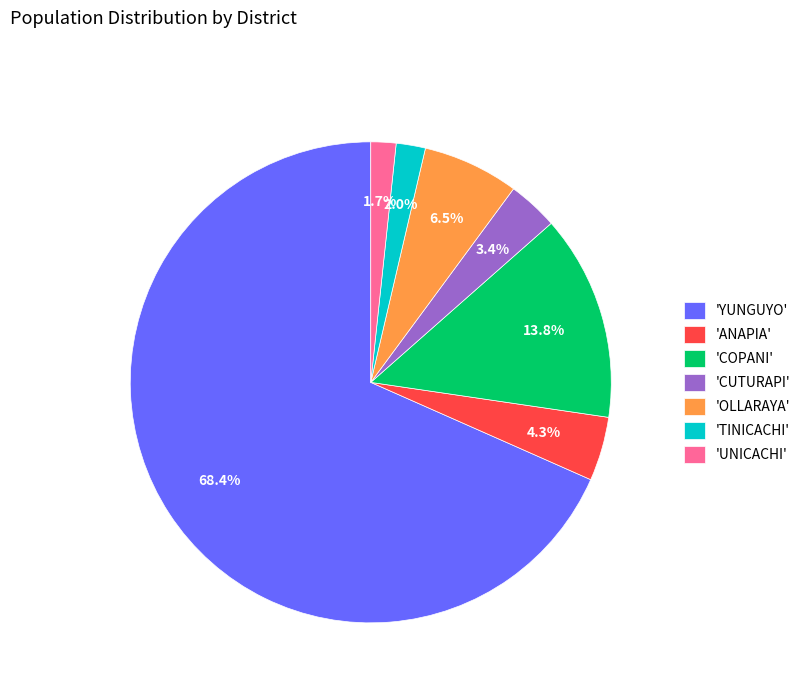

Which category has the biggest portion of the pie?

'YUNGUYO'